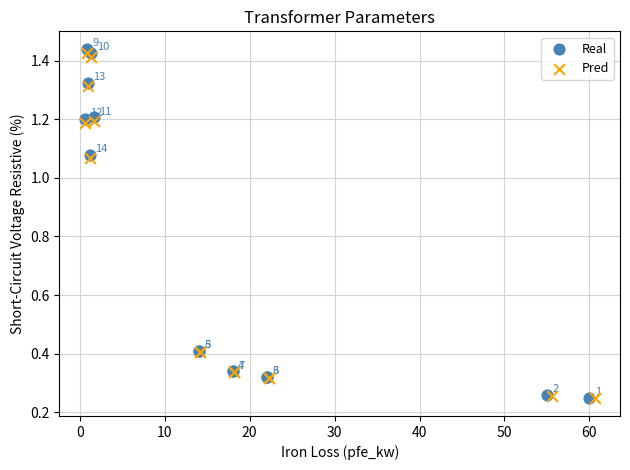

Which series contains the lowest Y value?

Pred